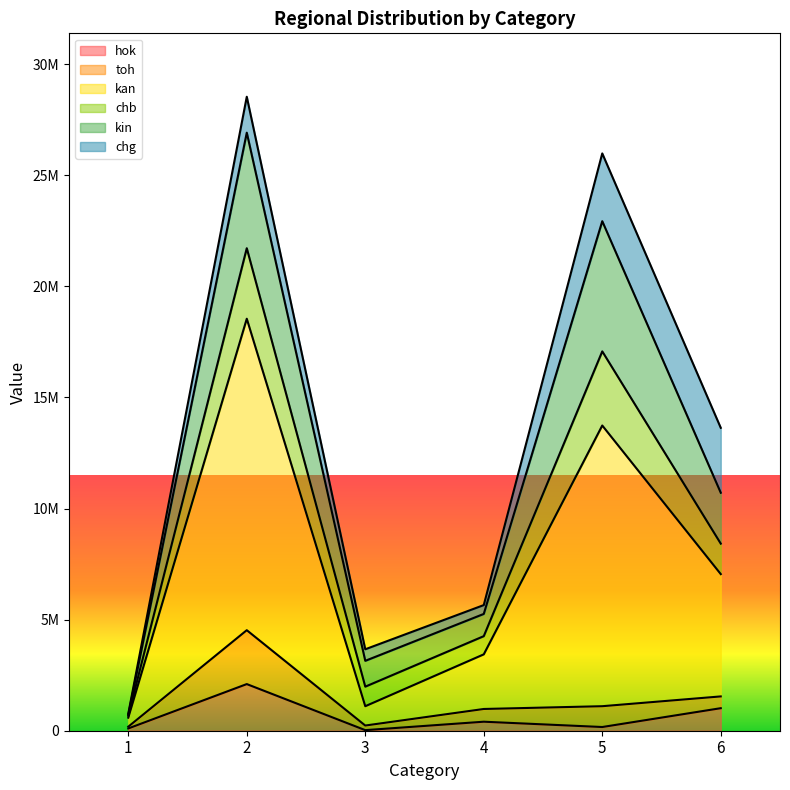

In hok, how many points are lower than both neighbors (excluding endpoints)?

2